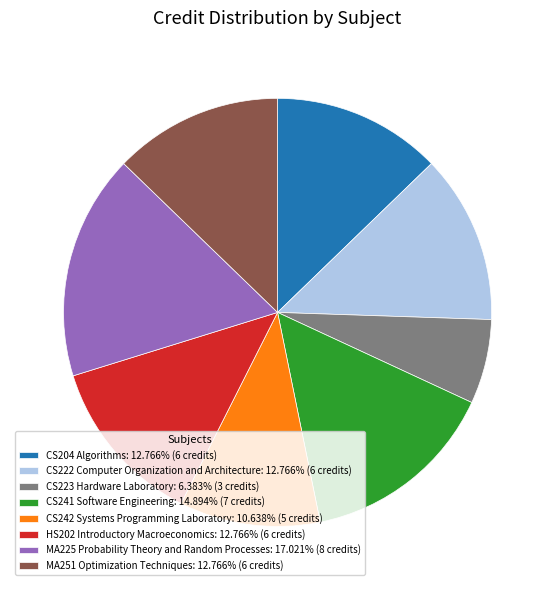

Combined, do CS242 Systems Programming Laboratory: 10.638% (5 credits) and CS241 Software Engineering: 14.894% (7 credits) account for over 50%?

No